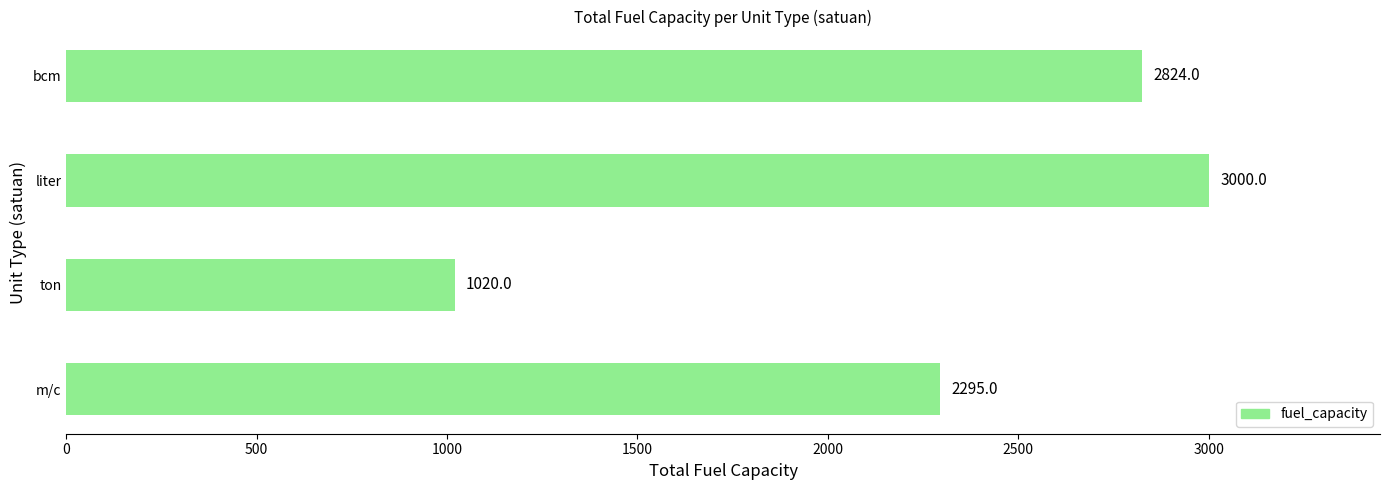

How many values are below 2824?

2